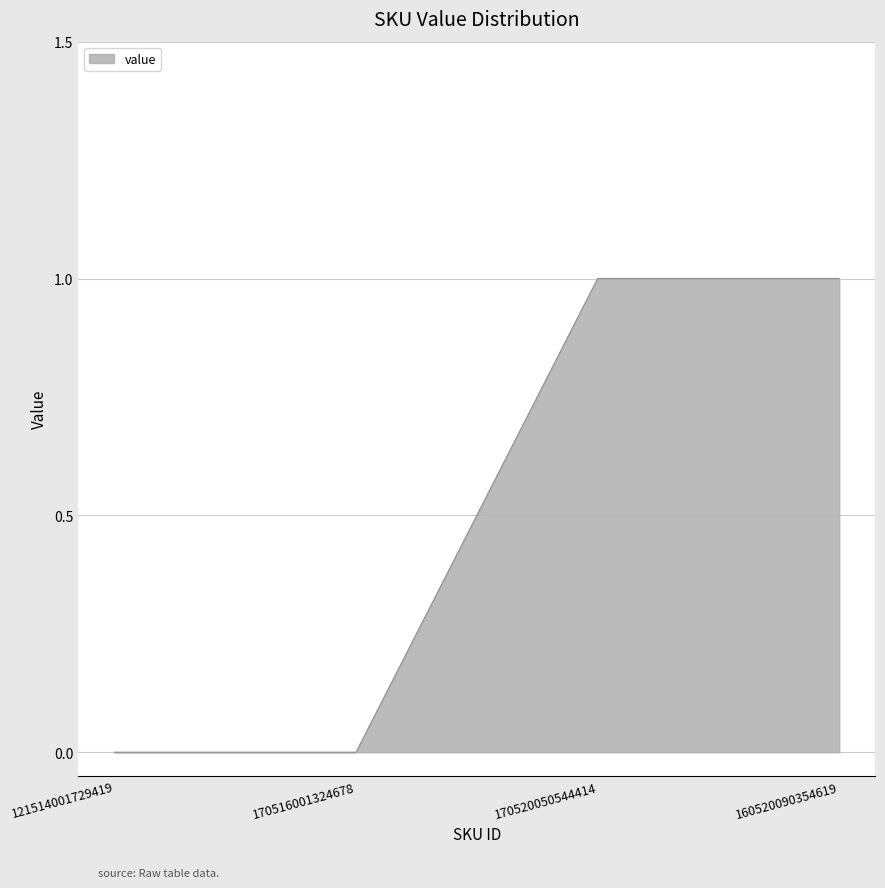

Reading left to right, what are all the values shown in this chart?

0	0	1	1